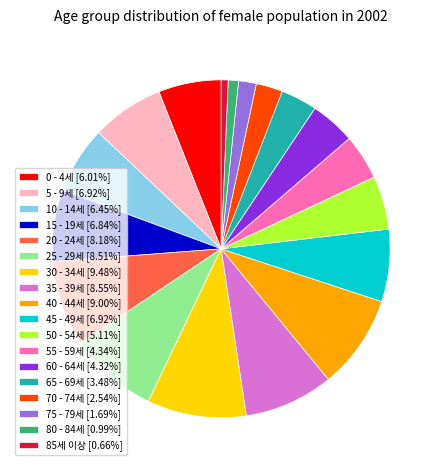

Is there any slice that represents more than half of the pie?

No